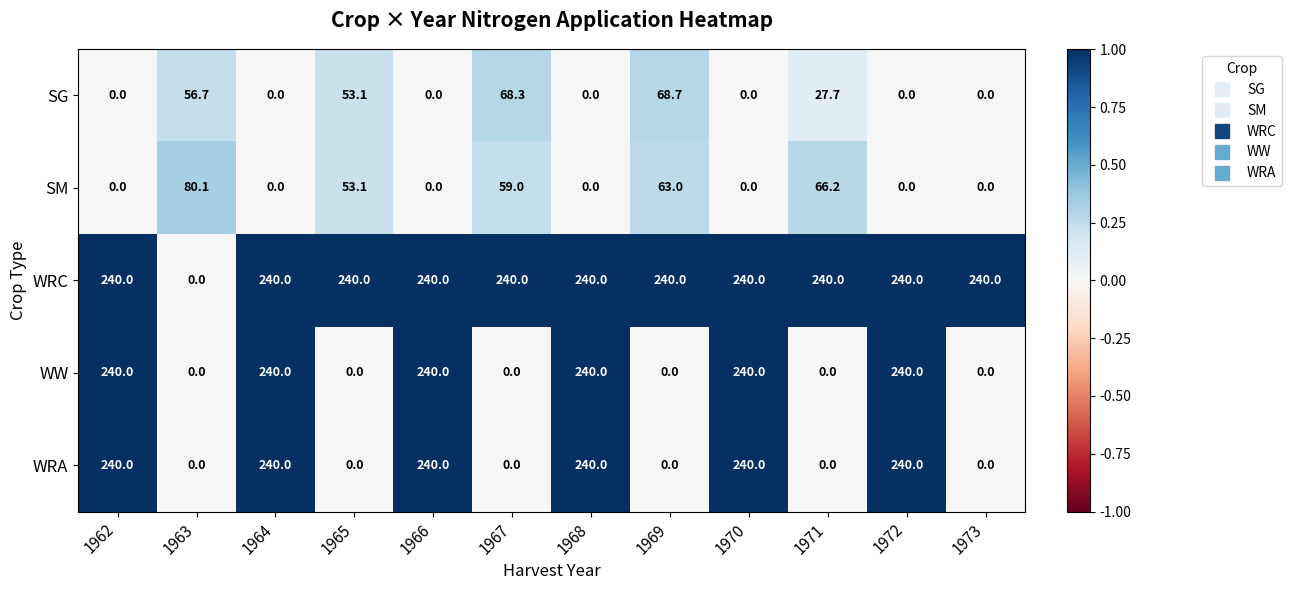

What is the difference between the highest and lowest values at 1964?

240.0